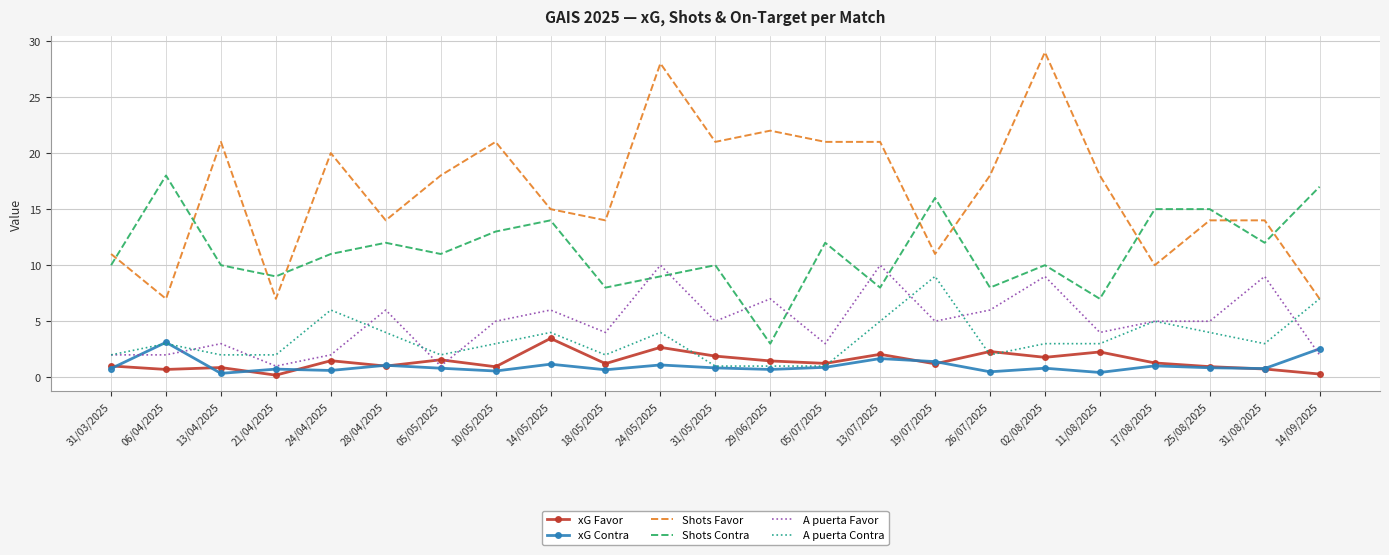

After their last crossing, which series has the higher values: Shots Favor or Shots Contra?

Shots Contra